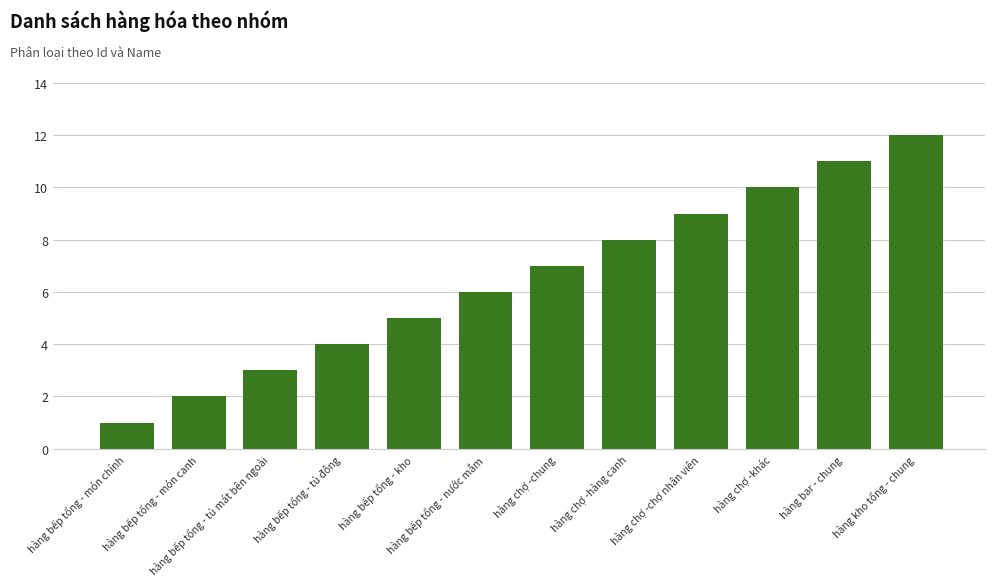

Reading right to left, extract all data points from this chart.

12	11	10	9	8	7	6	5	4	3	2	1